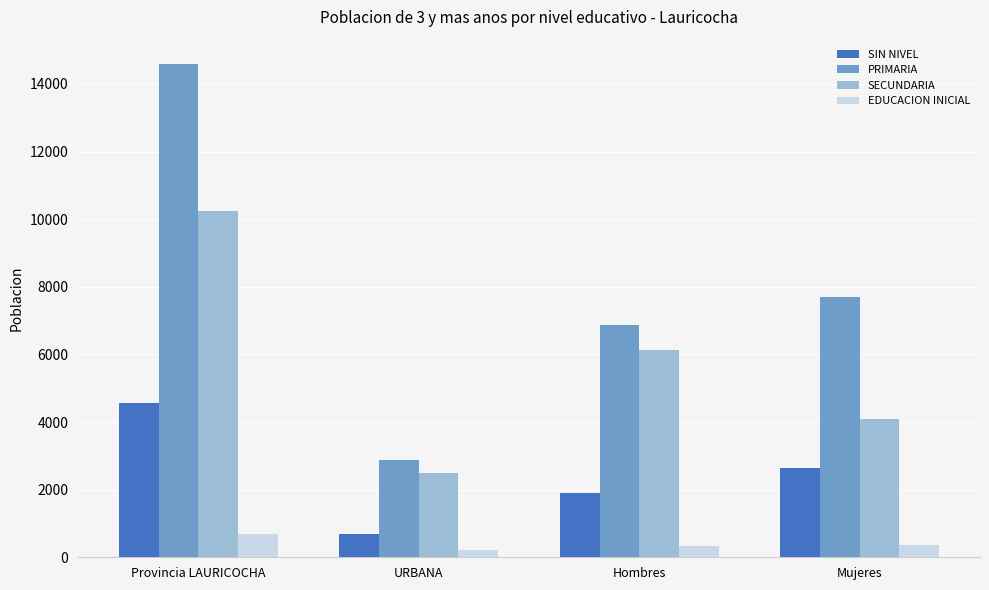

What is the minimum value for SECUNDARIA?

2481